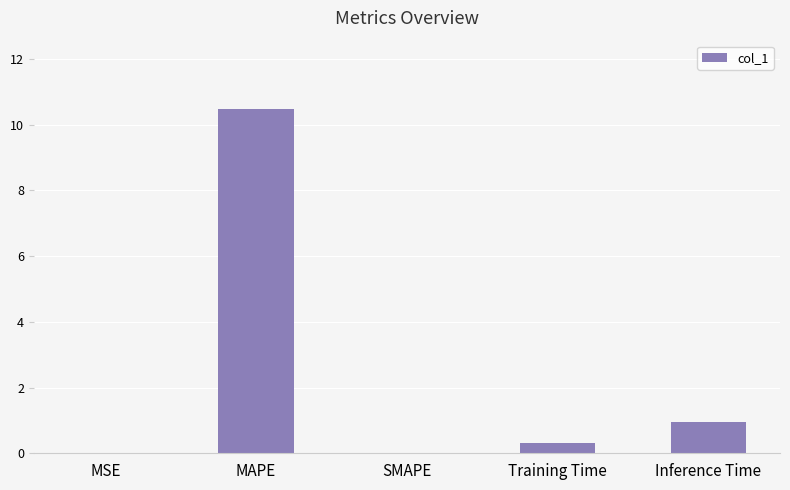

True or false: the data shows 0.9 at Inference Time.

True